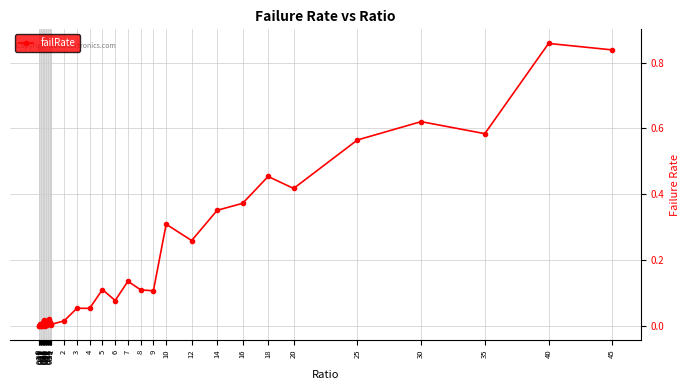

What value does the data have at 3?

0.1